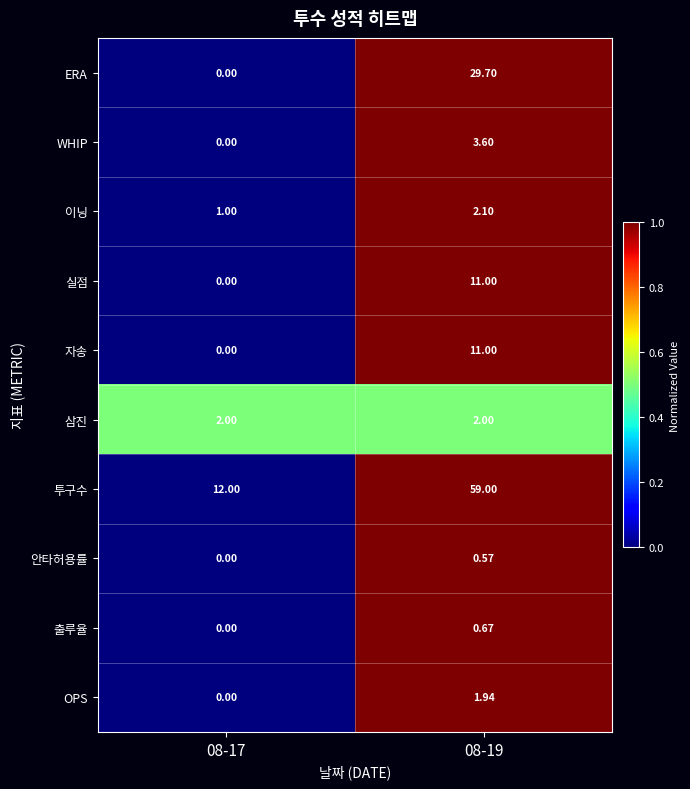

Is the value of 실점 at 08-19 greater than the value of 투구수 at 08-19?

No